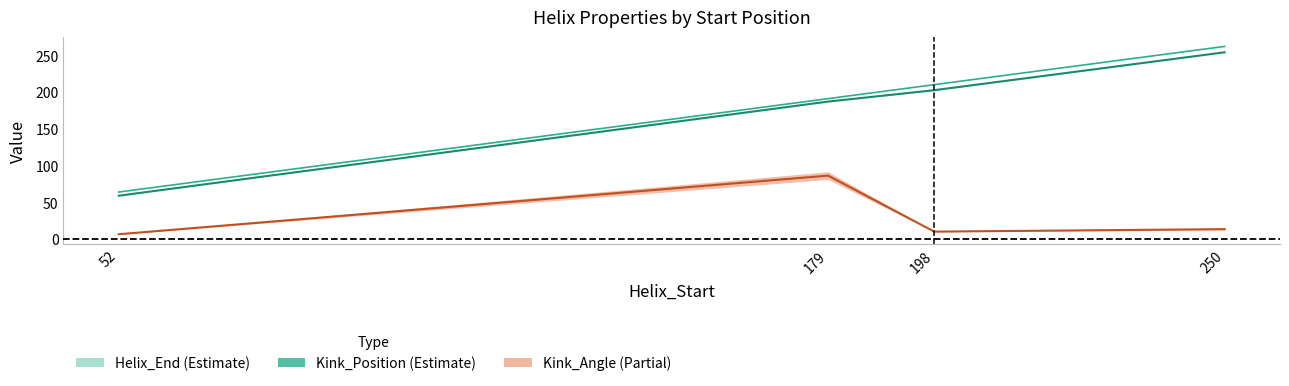

True or false: Kink_Position_A and Kink_Angle_A cross at least once.

False